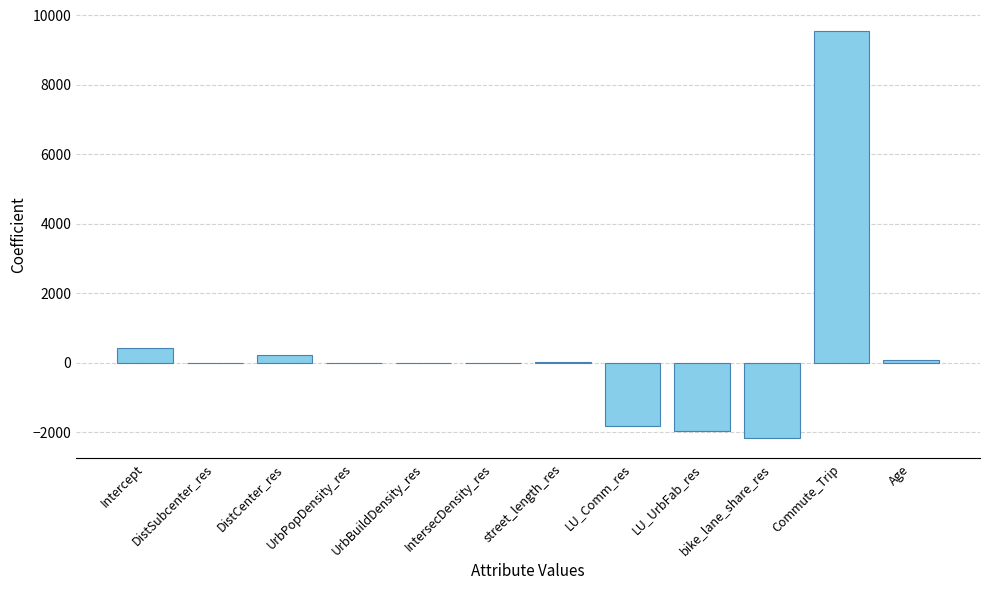

The value at Commute_Trip is 14743.0. True or false?

False